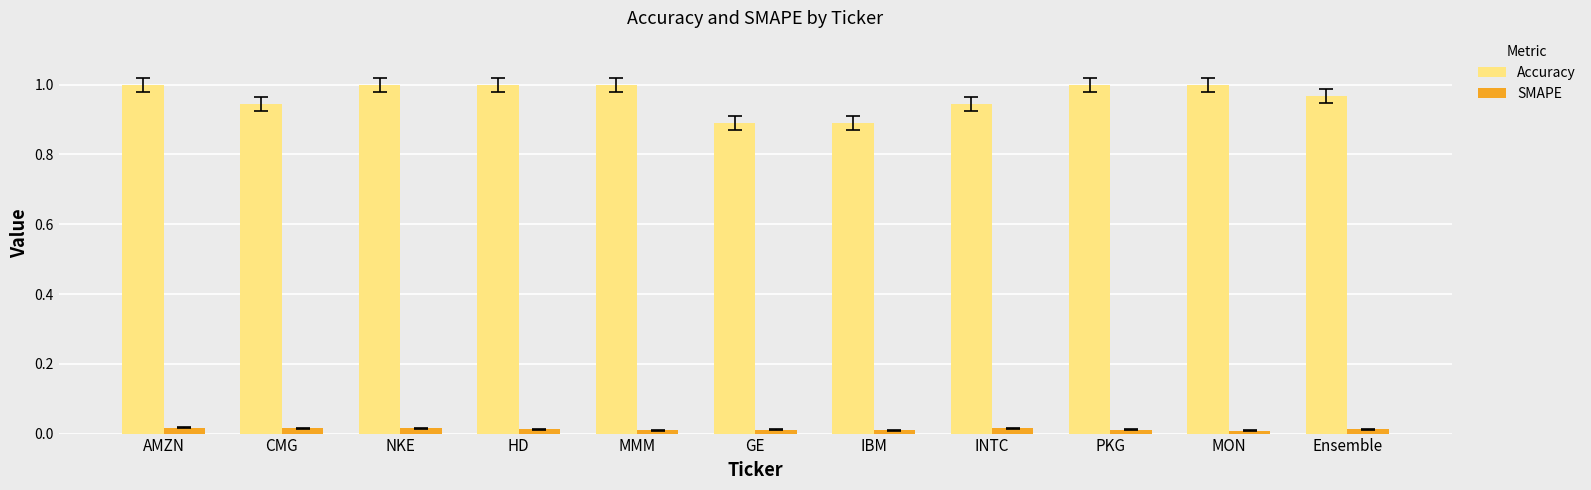

Is it true that Accuracy equals 1.0 at PKG?

True